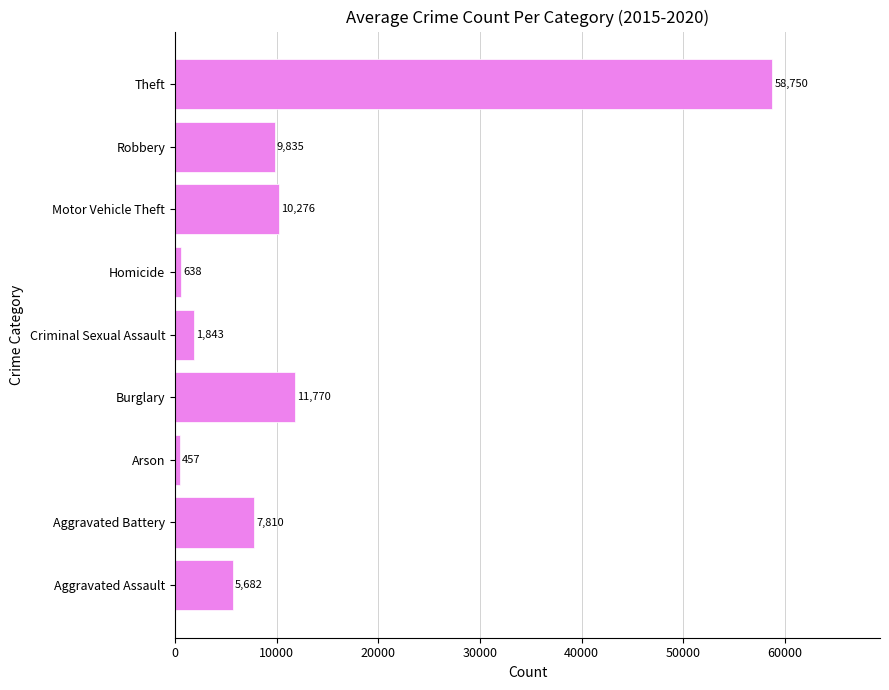

How many bars are there in total?

9